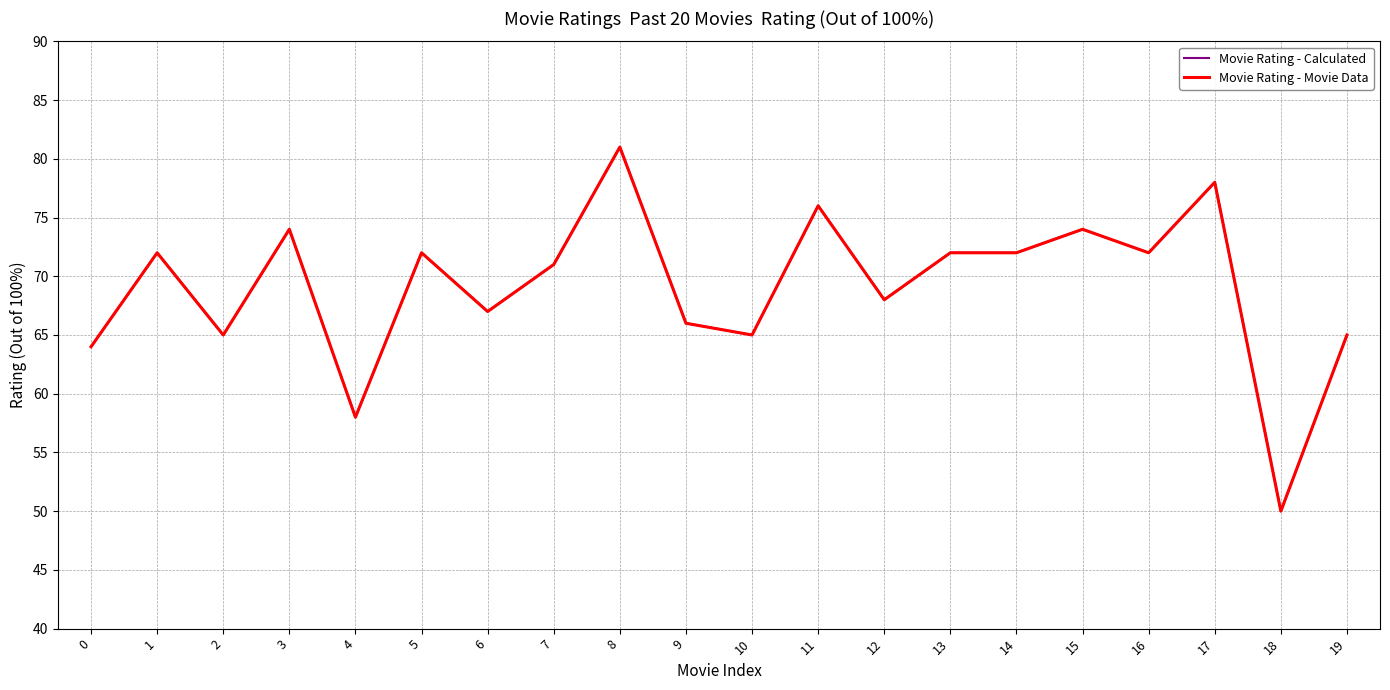

The Movie Rating - Calculated series shows 17 at 11. True or false?

False